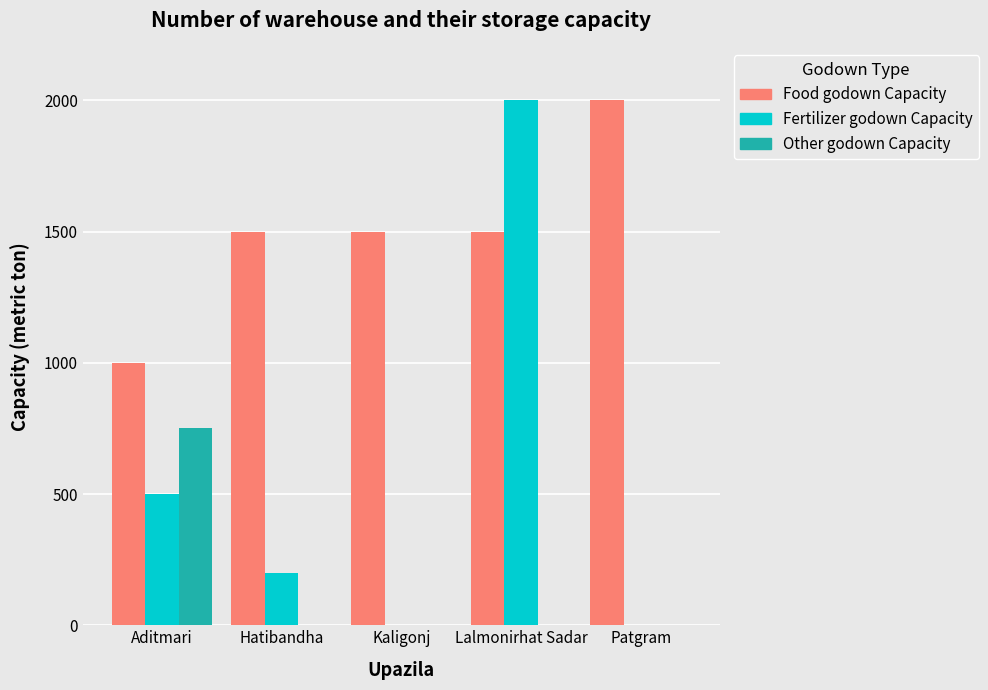

What are all the series names shown in the legend?

Food godown Capacity, Fertilizer godown Capacity, Other godown Capacity